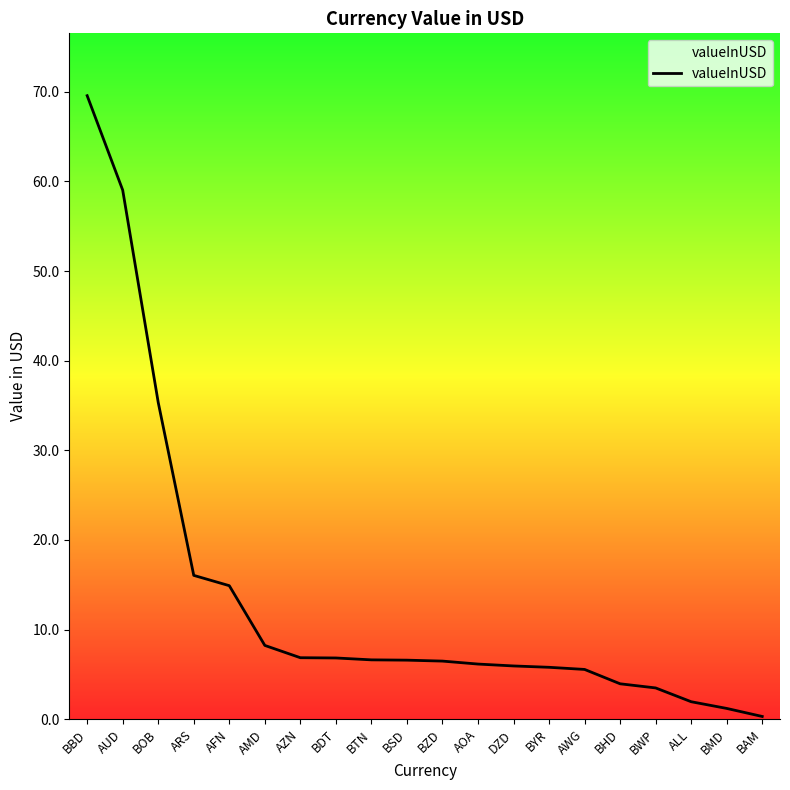

What position from the right is ARS?

17